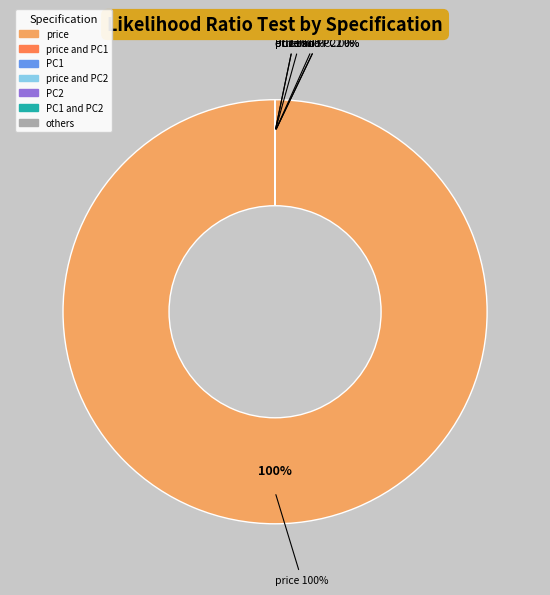

Is it true that PC1, PC2, and PC3 is 8% of the pie?

False